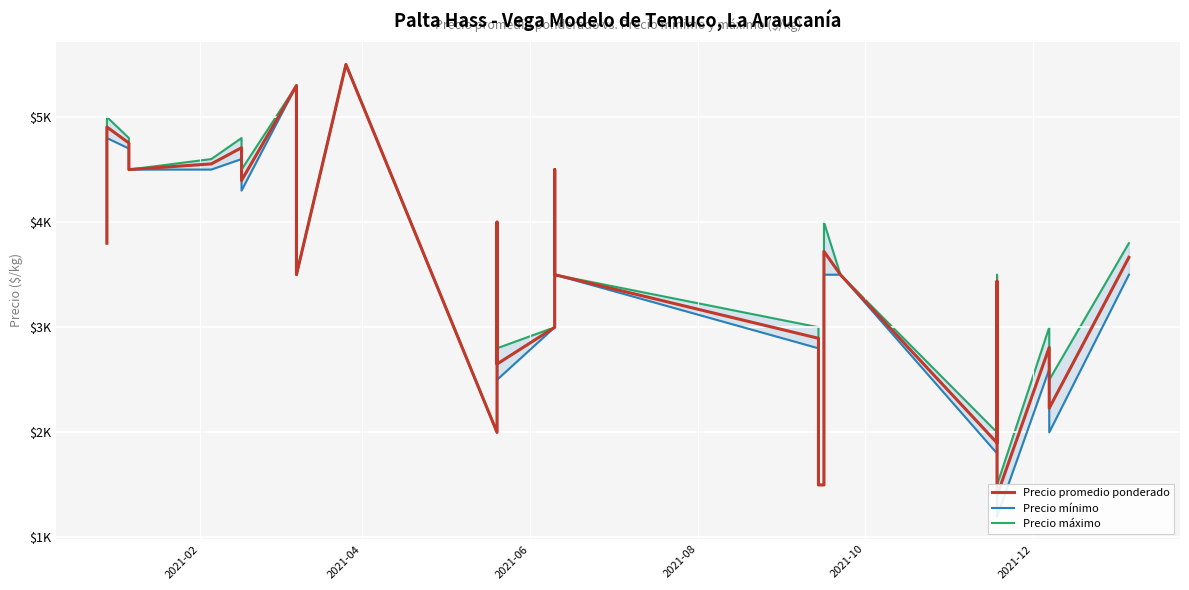

True or false: Precio promedio ponderado and Precio máximo cross at least once.

True